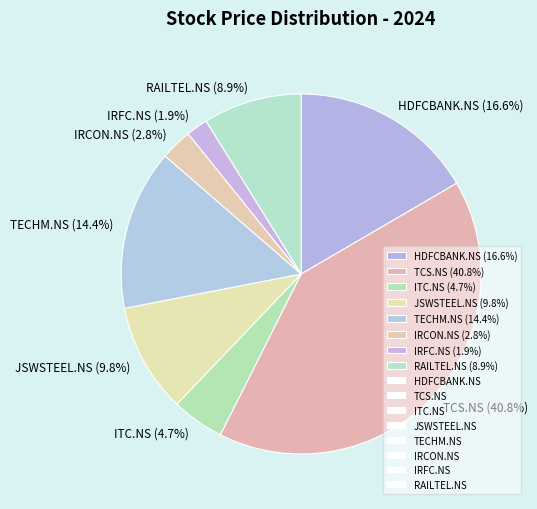

Is there a majority slice in this chart?

No